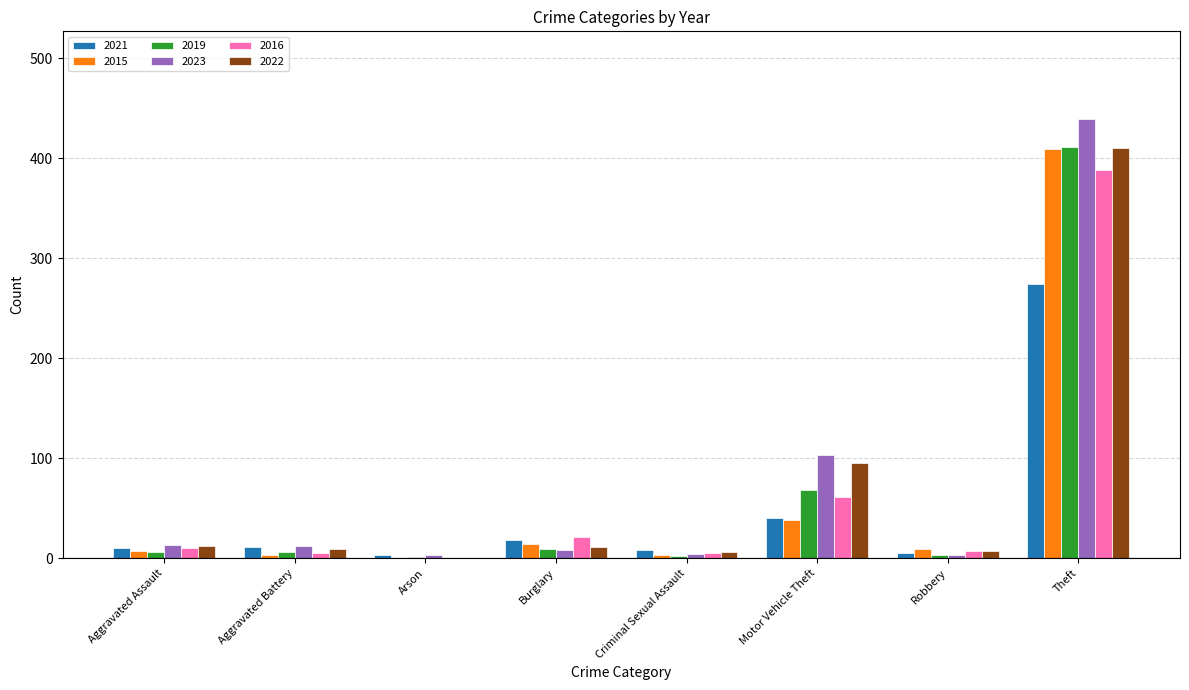

How many data points does each series have?

8